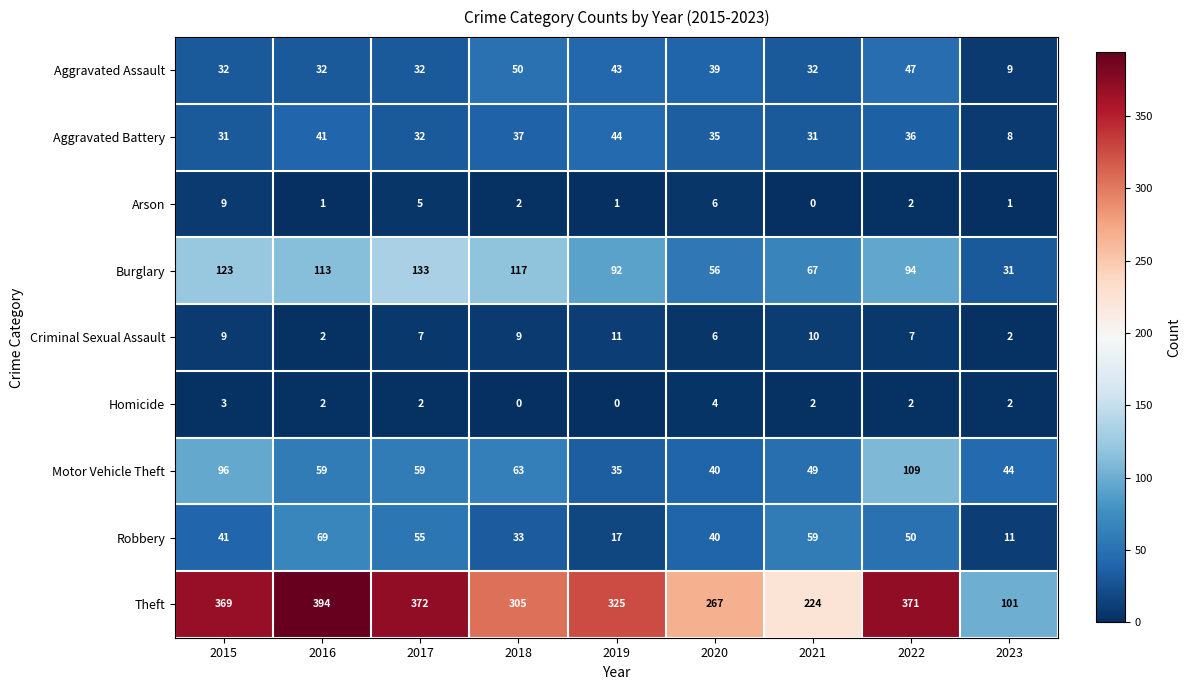

Which series has the widest spread of values?

Theft